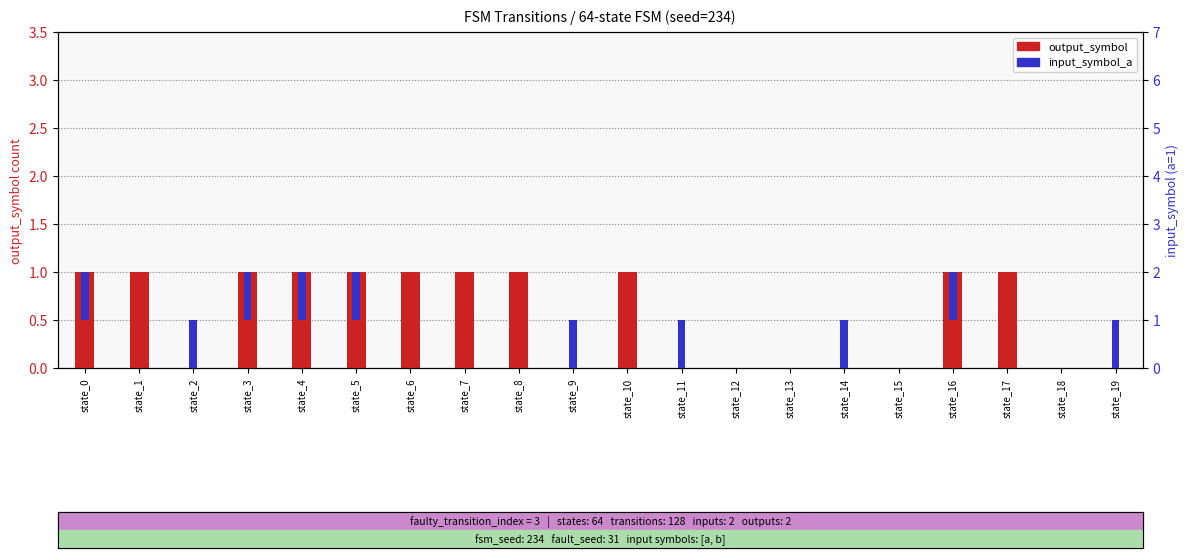

Which has a higher value, state_9 or state_18?

state_9